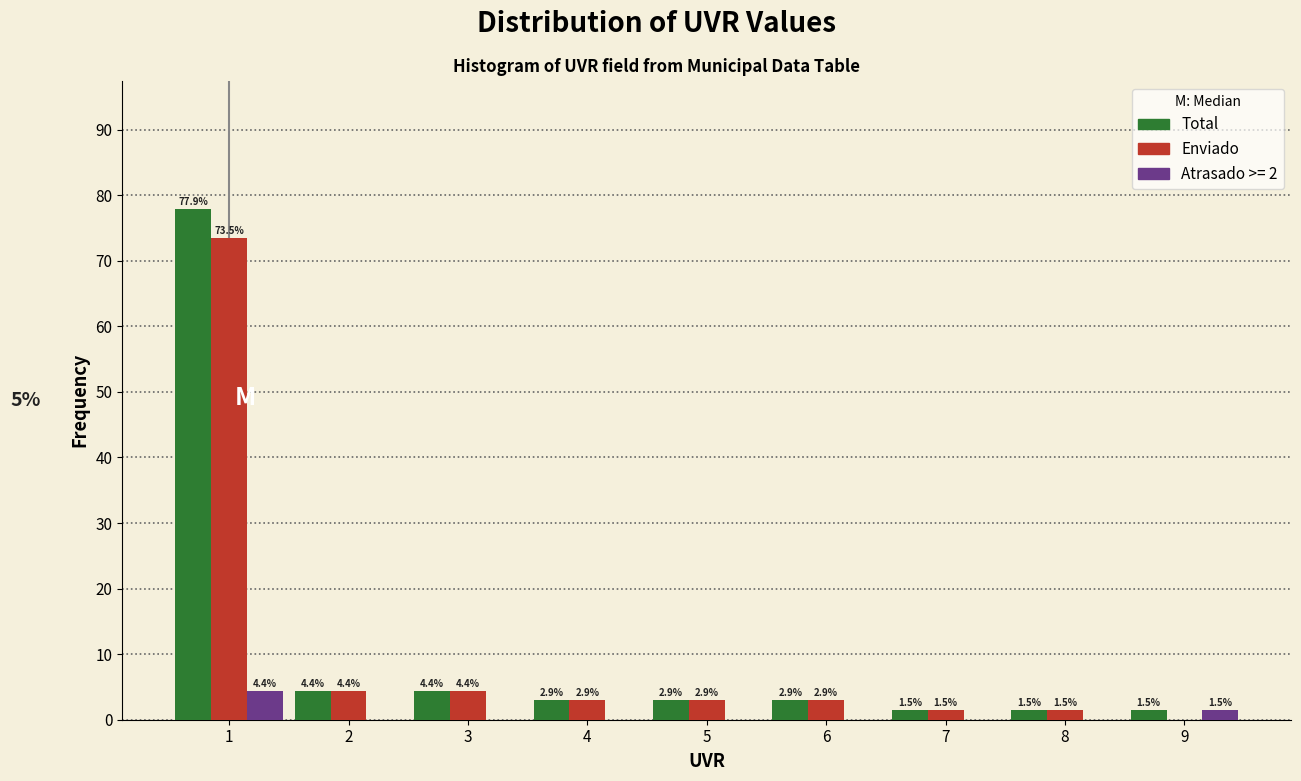

Reading right to left, transcribe all the data shown in this chart.

Total: 1.5	1.5	1.5	2.9	2.9	2.9	4.4	4.4	77.9
Enviado: 0.0	1.5	1.5	2.9	2.9	2.9	4.4	4.4	73.5
Atrasado >= 2: 1.5	0.0	0.0	0.0	0.0	0.0	0.0	0.0	4.4